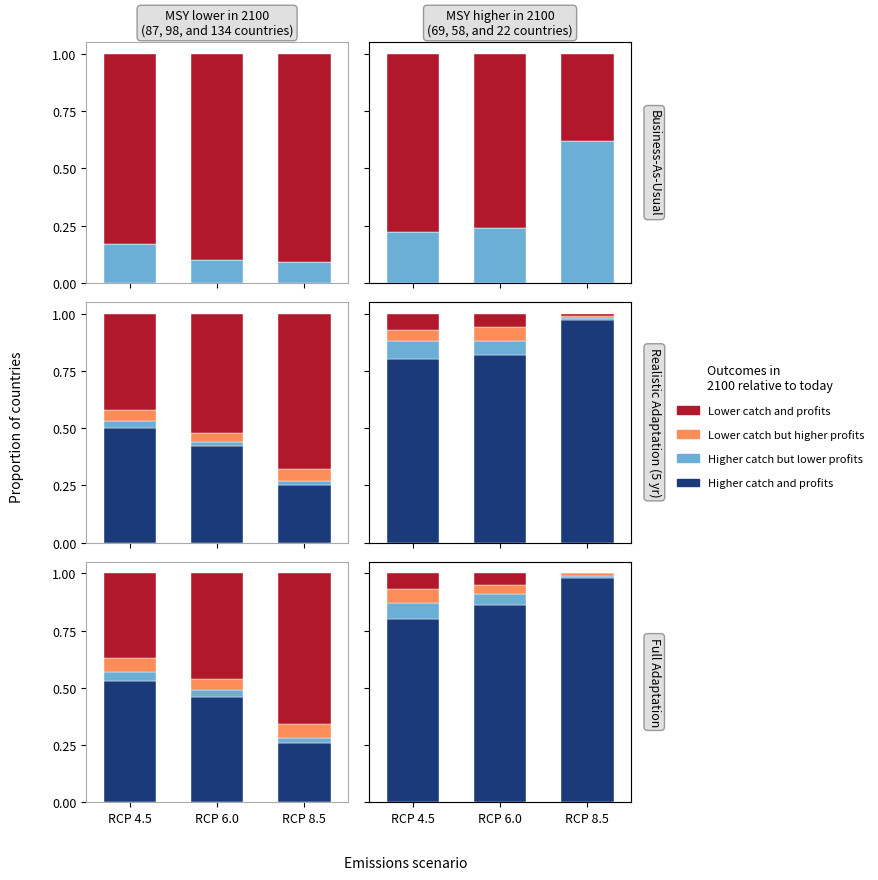

List the labels in order of Higher catch and profits value, largest first.

RCP 8.5, RCP 6.0, RCP 4.5